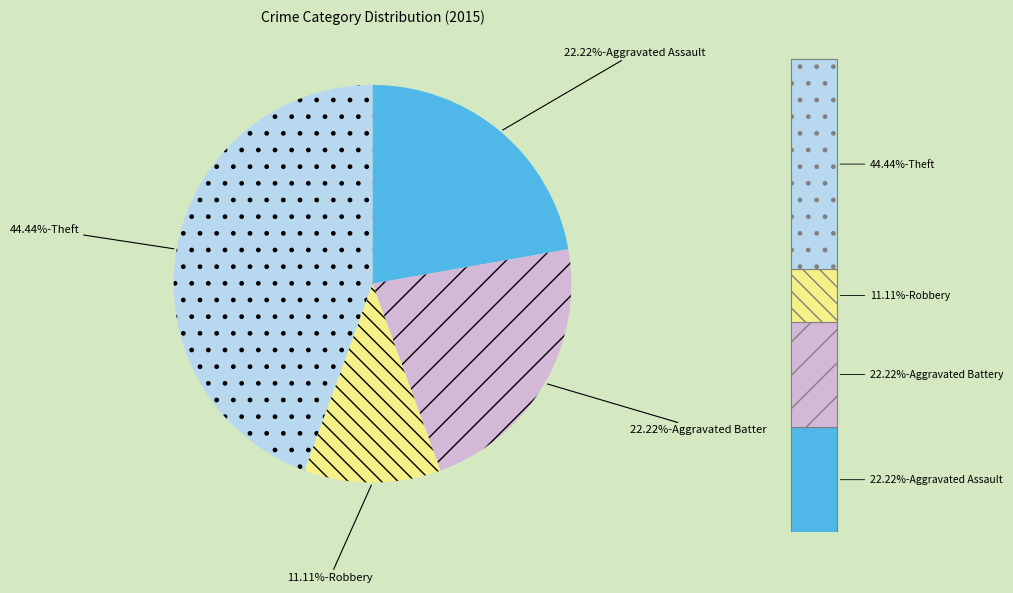

Is there any slice that represents more than half of the pie?

No